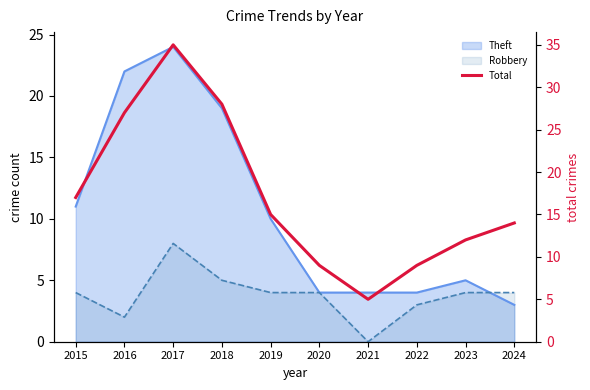

What is the value of the 7th point from the left?

5